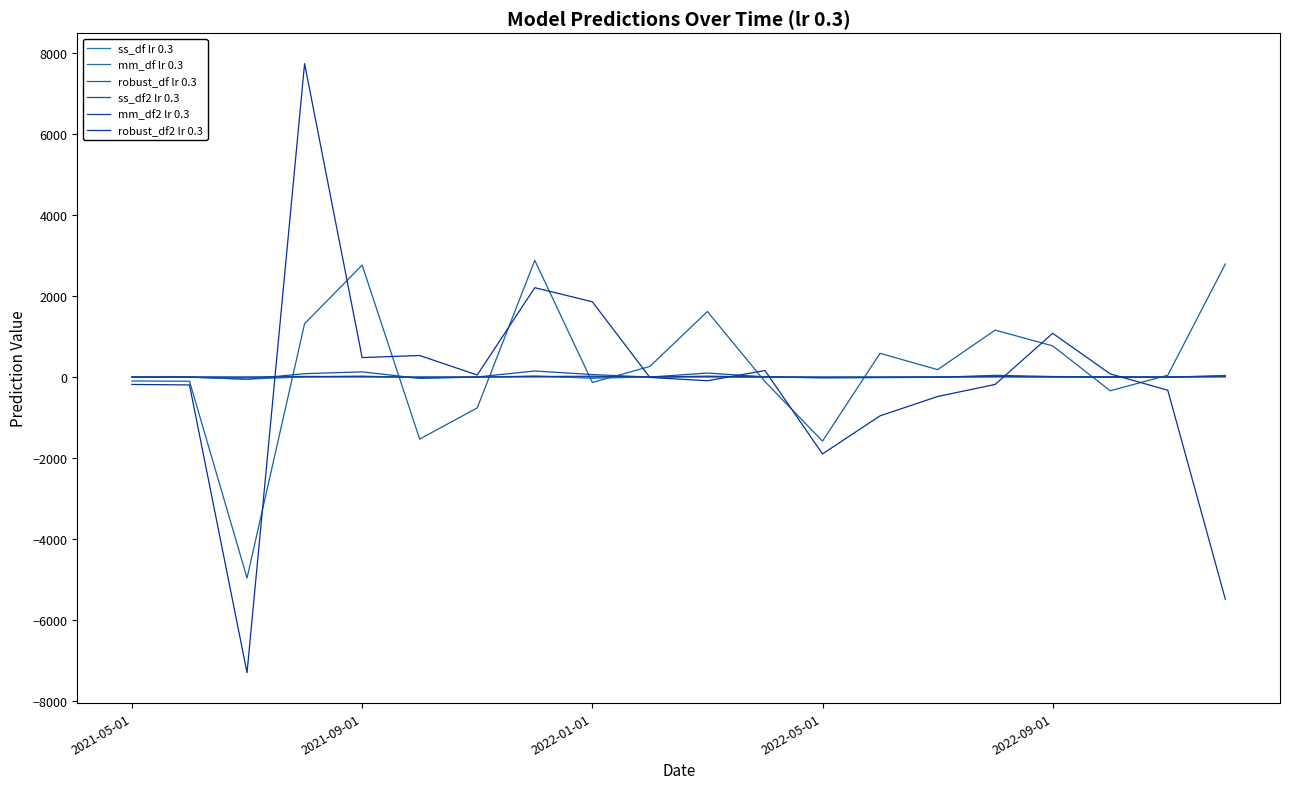

How many lines are shown in the chart?

6